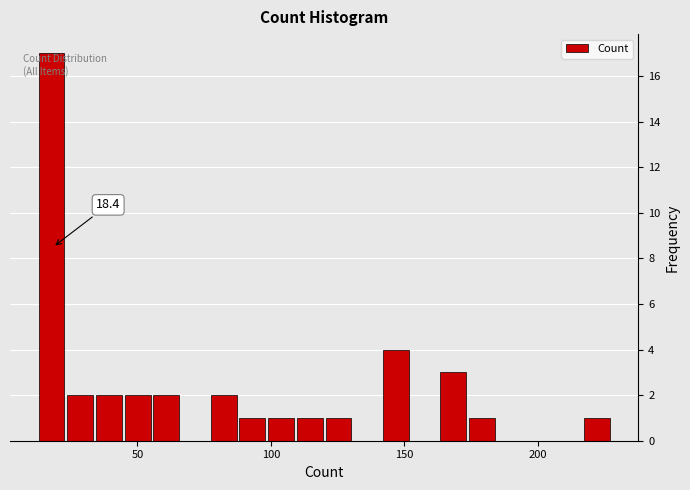

Read against the x-axis, roughly where is the centre of the tallest bar?

20